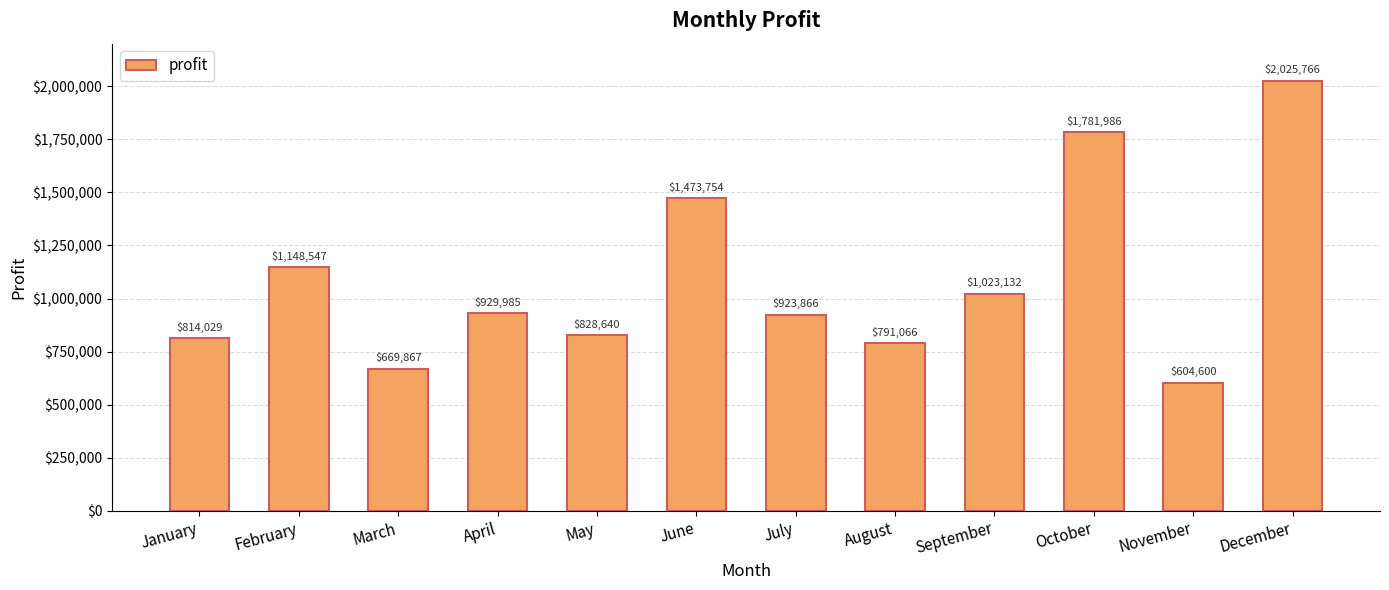

Between September and August, which is larger?

September